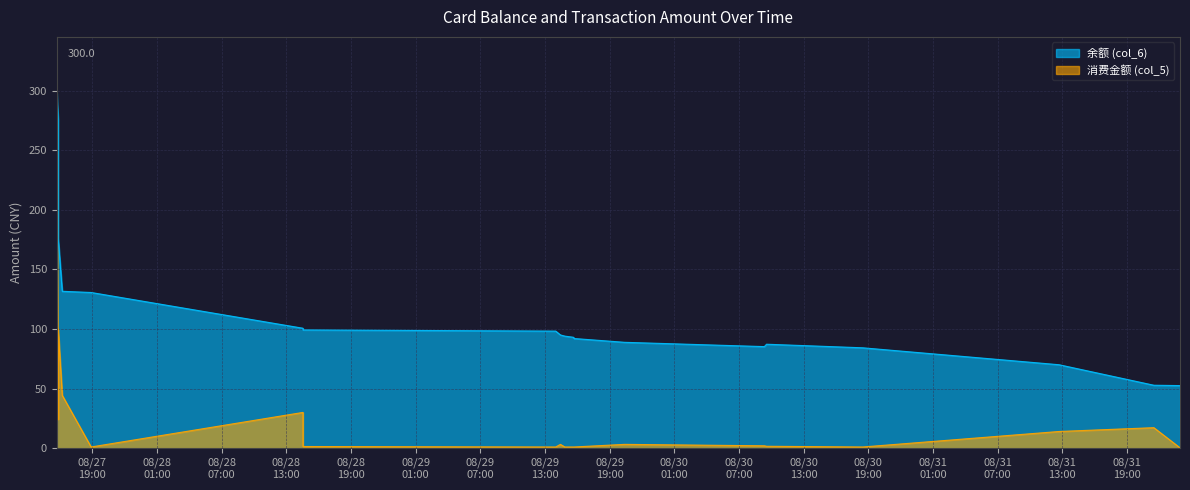

True or false: 消费金额 (col_5) and 余额 (col_6) intersect in this chart.

False